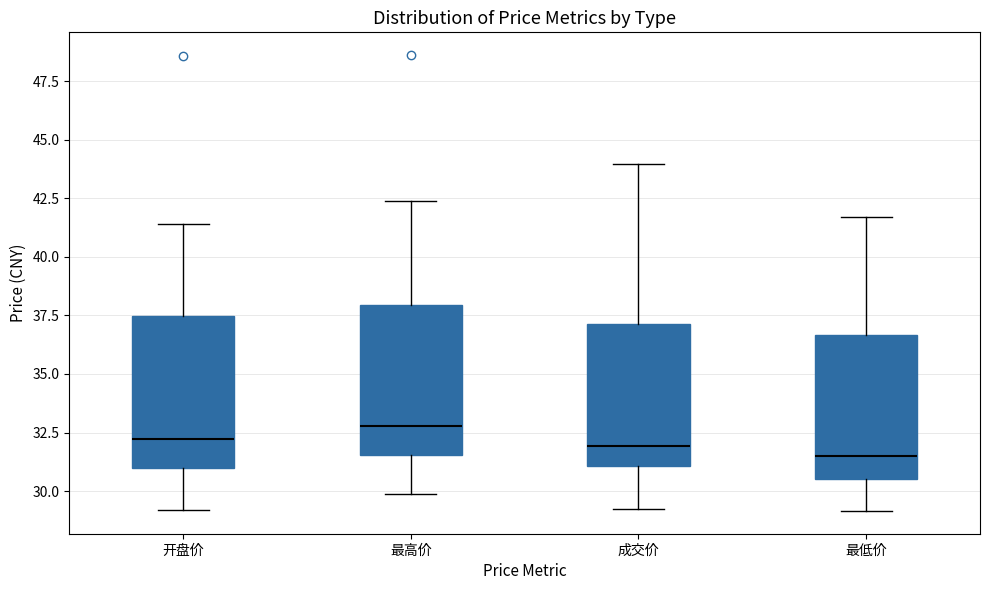

Which box's median line is the highest?

最高价